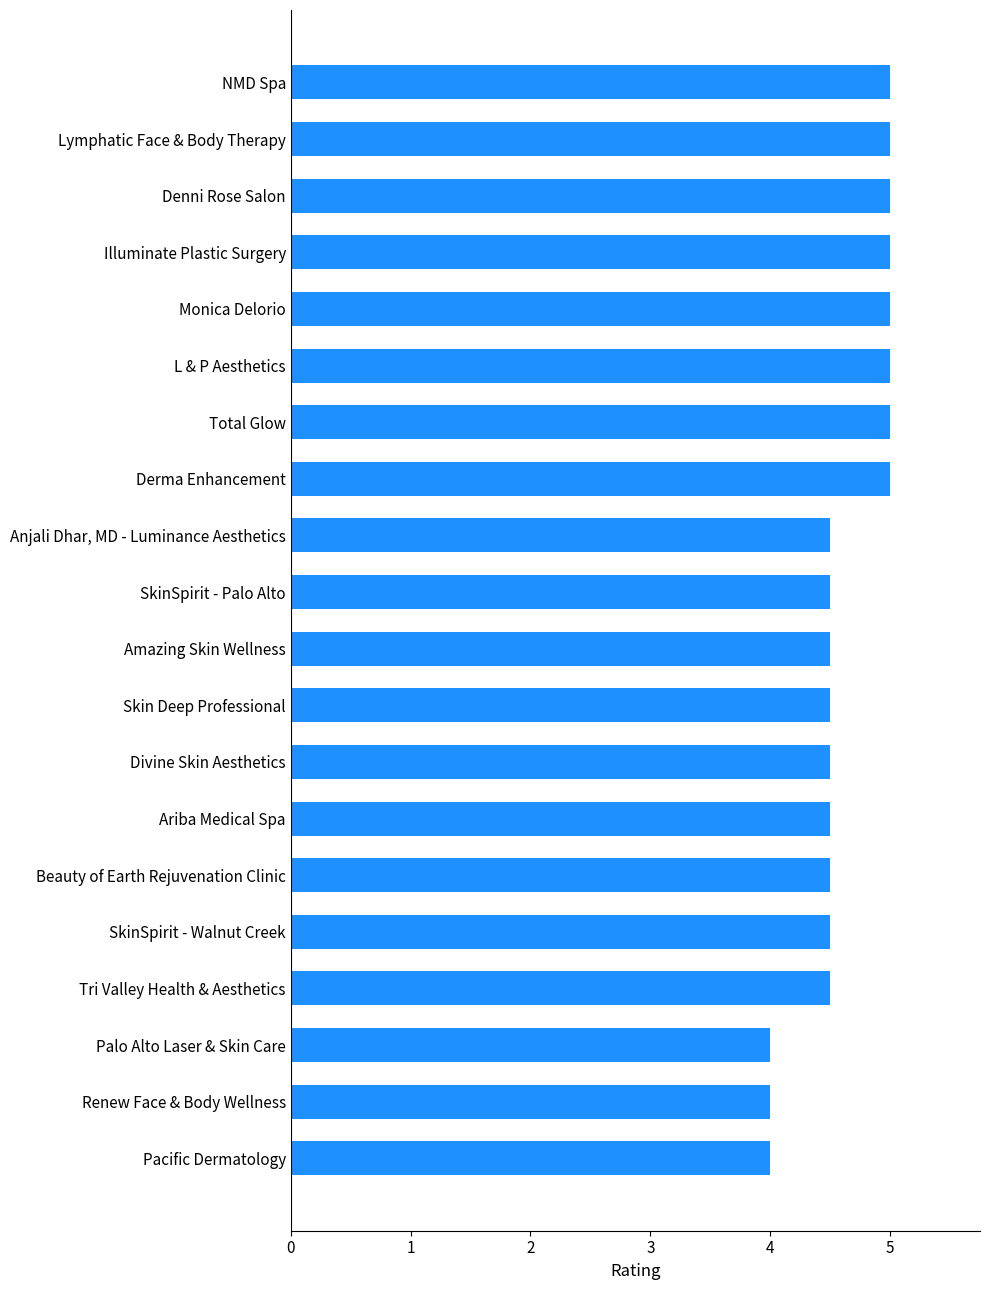

What is the greatest value displayed?

5.0